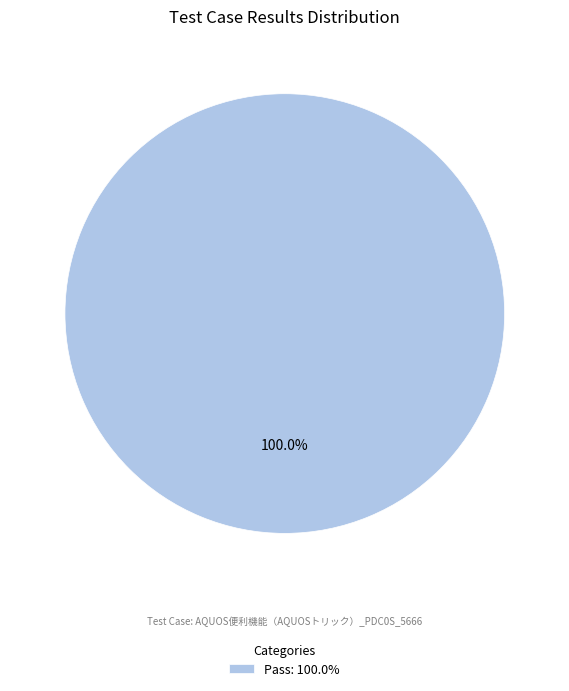

How many segments does this pie chart have?

1